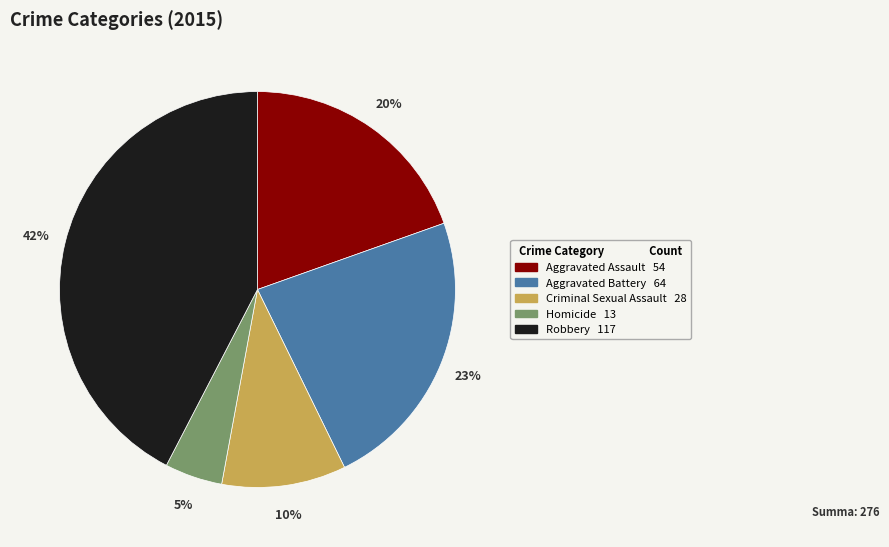

The Aggravated Battery slice represents 31% of the pie. True or false?

False